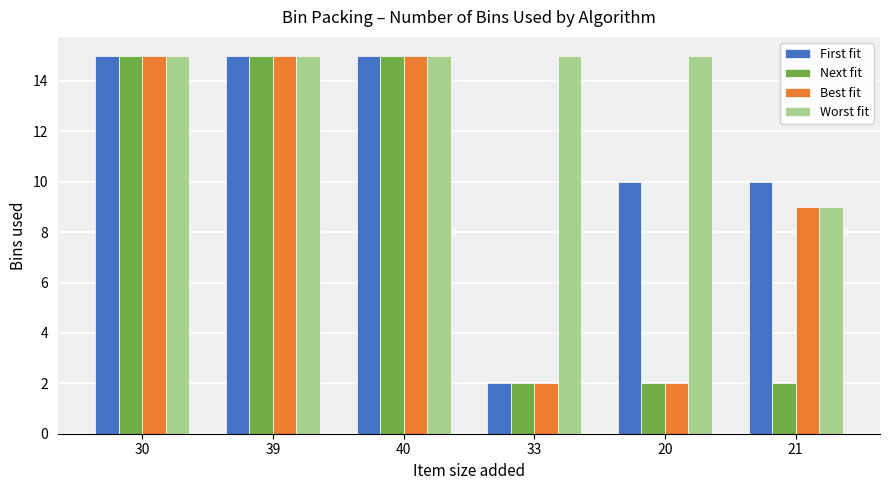

Reading left to right, transcribe all the data shown in this chart.

First fit: 30=15	39=15	40=15	33=2	20=10	21=10
Next fit: 30=15	39=15	40=15	33=2	20=2	21=2
Best fit: 30=15	39=15	40=15	33=2	20=2	21=9
Worst fit: 30=15	39=15	40=15	33=15	20=15	21=9